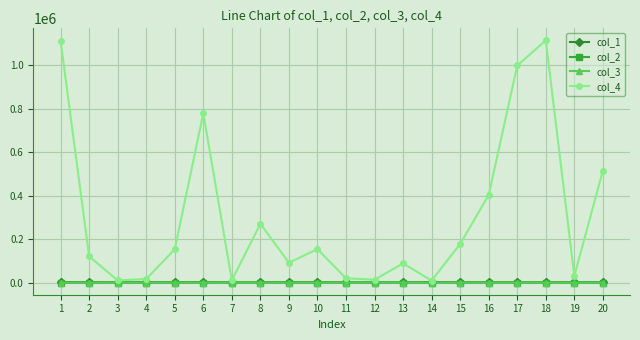

How many lines are shown in the chart?

4